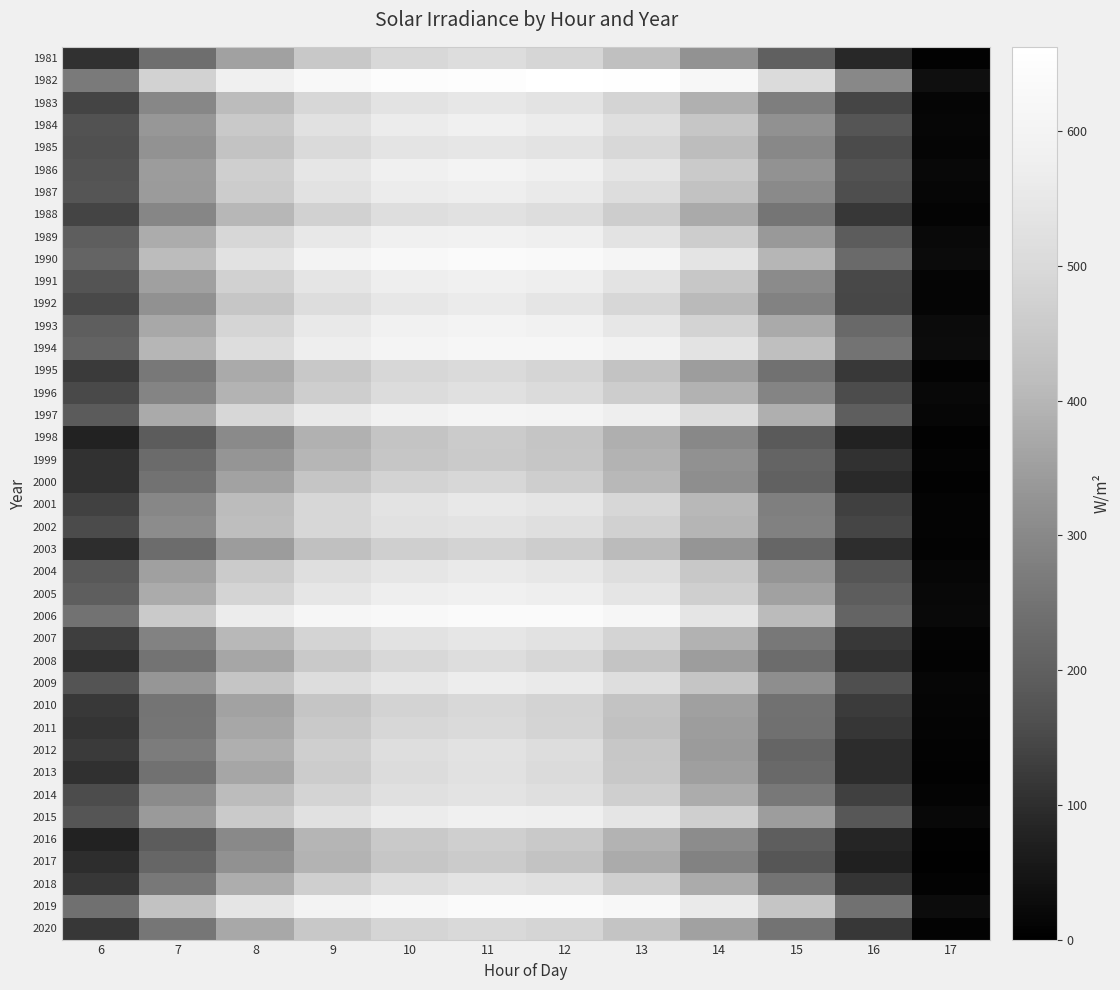

What is the difference between the highest and lowest values at 8?

281.8